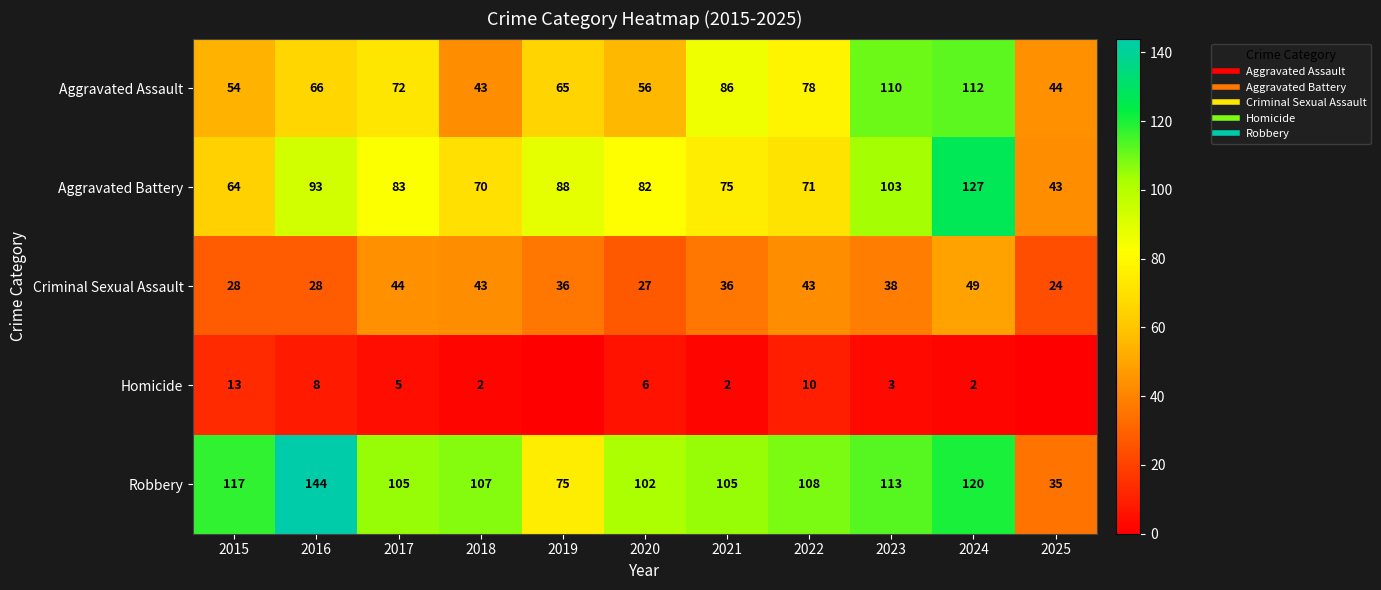

Is it true that Homicide equals 13 at 2015?

True